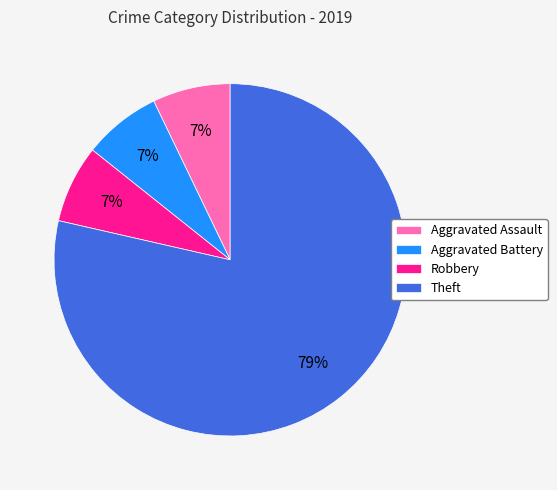

Is the sum of Aggravated Assault and Robbery greater than half?

No